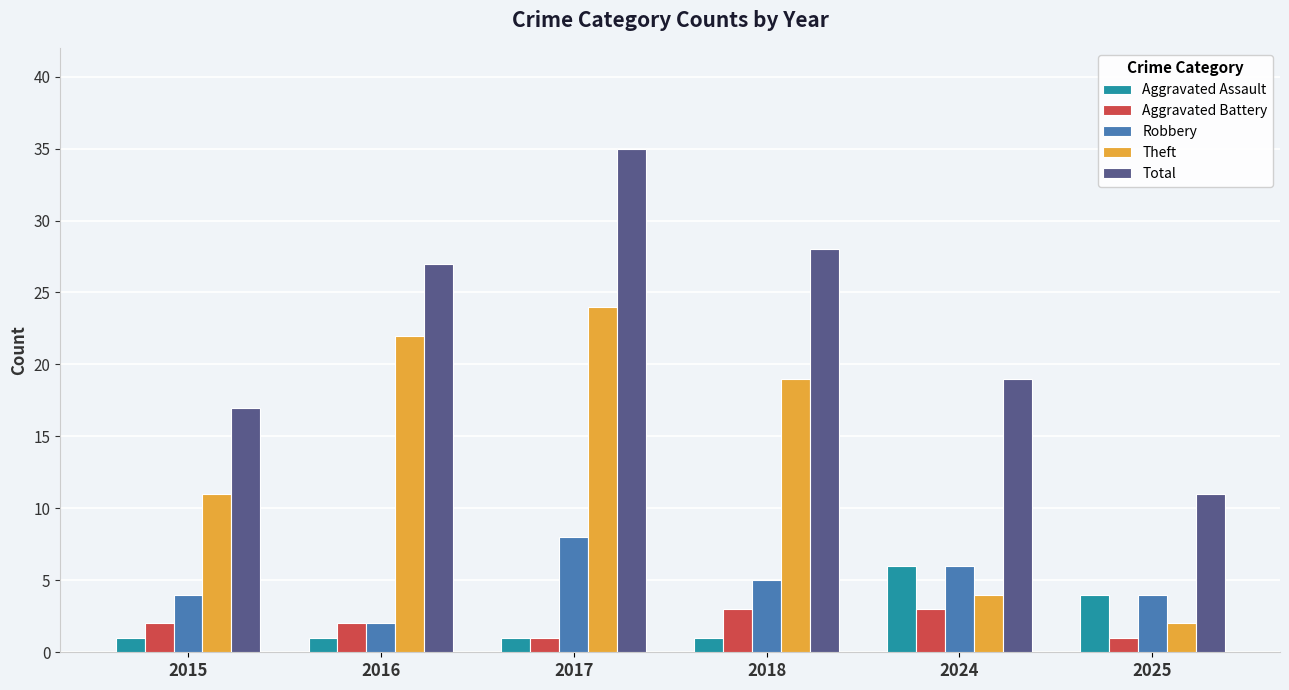

What is the difference between the Aggravated Battery values at 2017 and 2024?

2